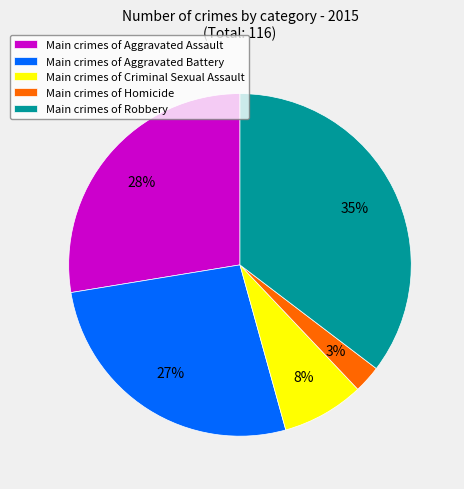

How many slices are in this pie chart?

5